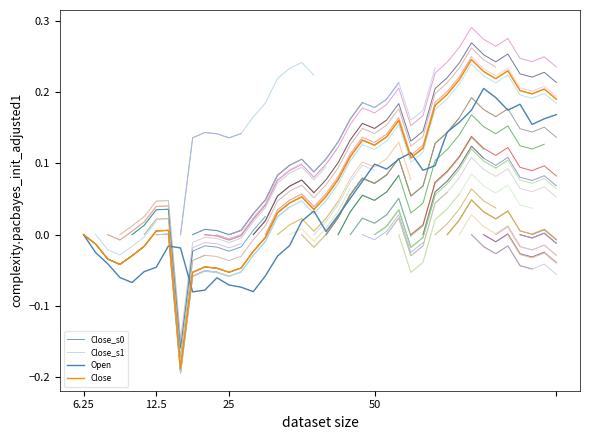

What is the difference between the maximum and minimum values in the Open series?

0.3